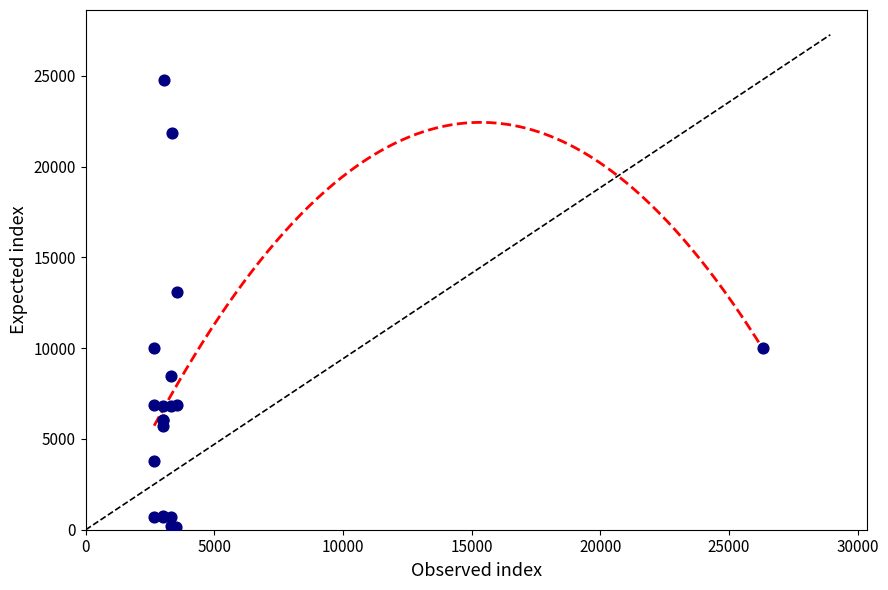

What Y value in the scatter plot is closest to 12475?

13090